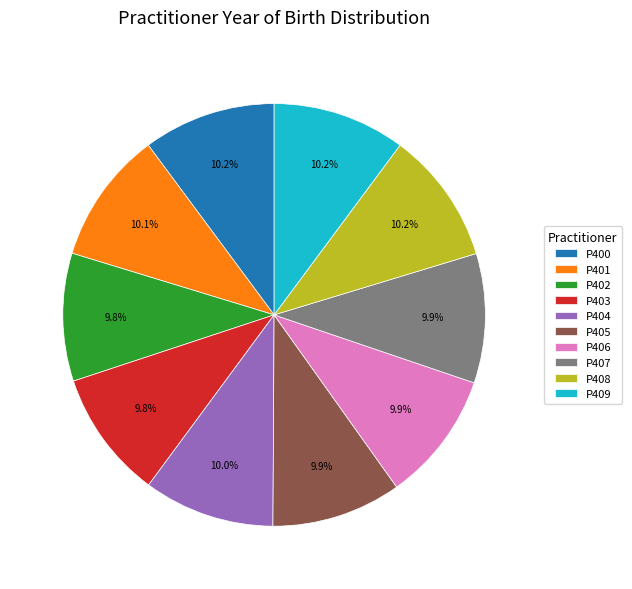

Combined, do P408 and P406 account for over 50%?

No